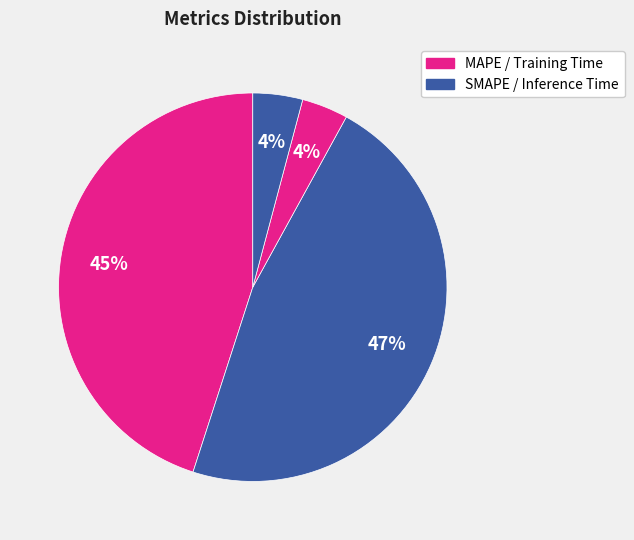

Is there a majority slice in this chart?

No